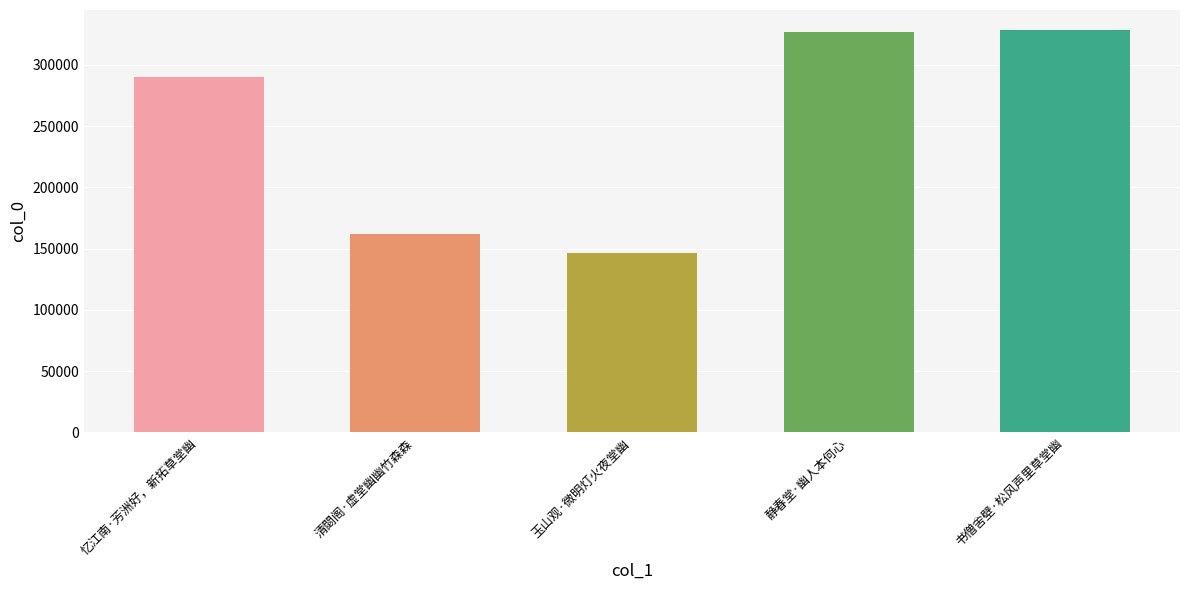

How many categories are shown in the chart?

5